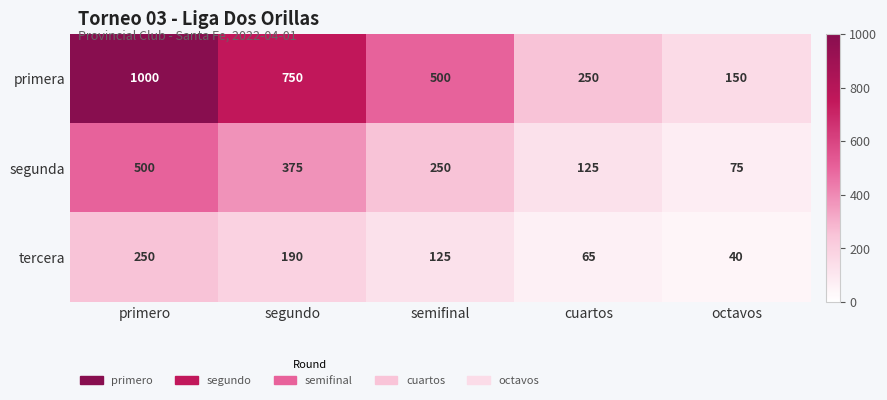

Which series has the widest spread of values?

primera